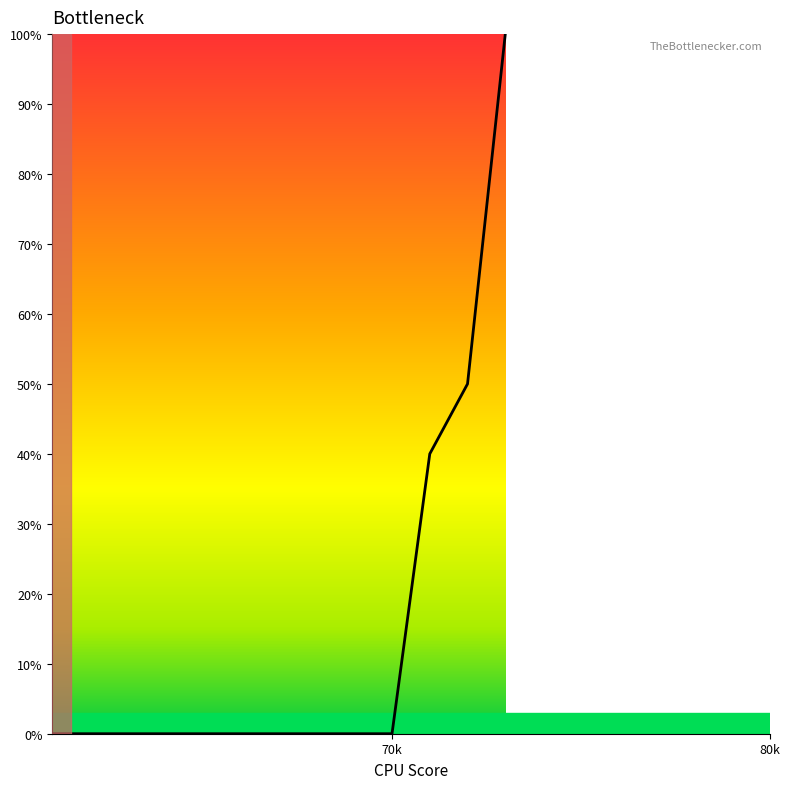

Does the chart have visible grid lines?

No